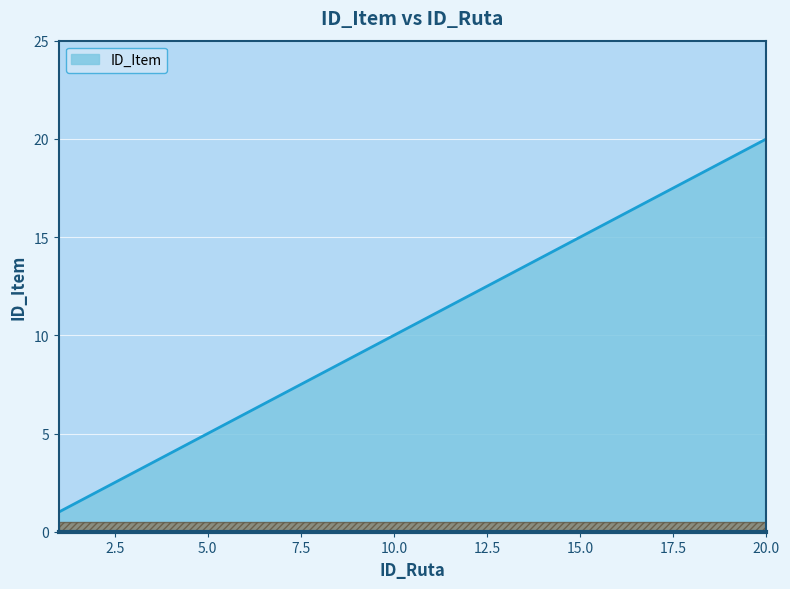

What is the maximum value shown in the chart?

20